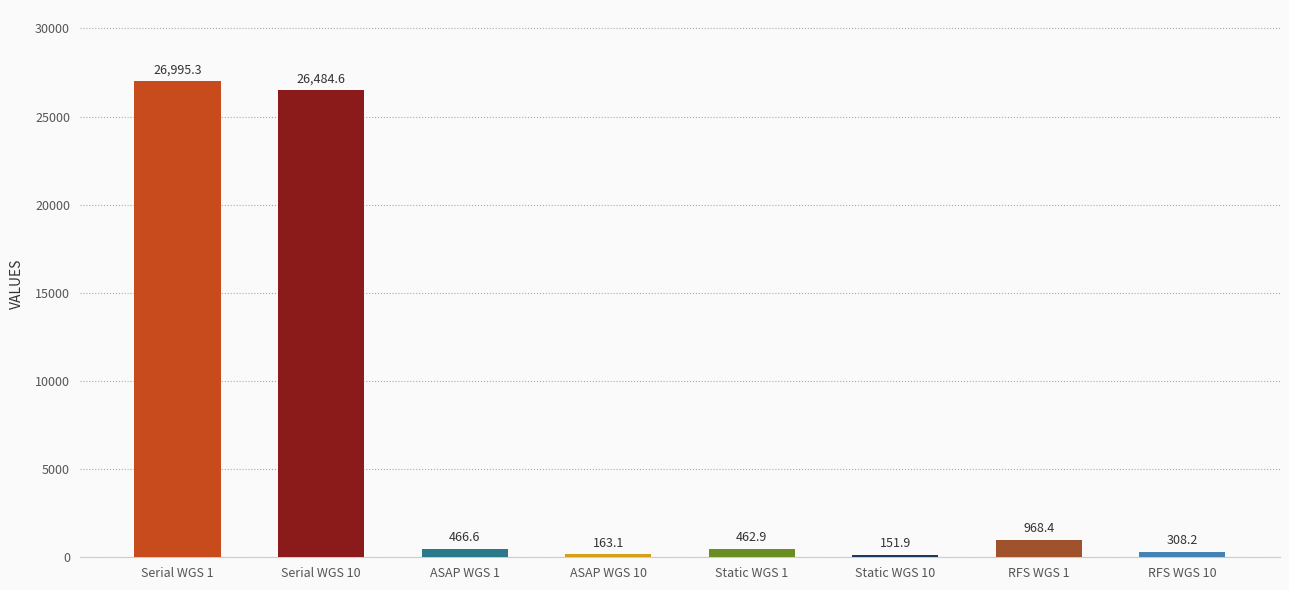

Rank the categories by value from highest to lowest.

Serial WGS 1, Serial WGS 10, RFS WGS 1, ASAP WGS 1, Static WGS 1, RFS WGS 10, ASAP WGS 10, Static WGS 10